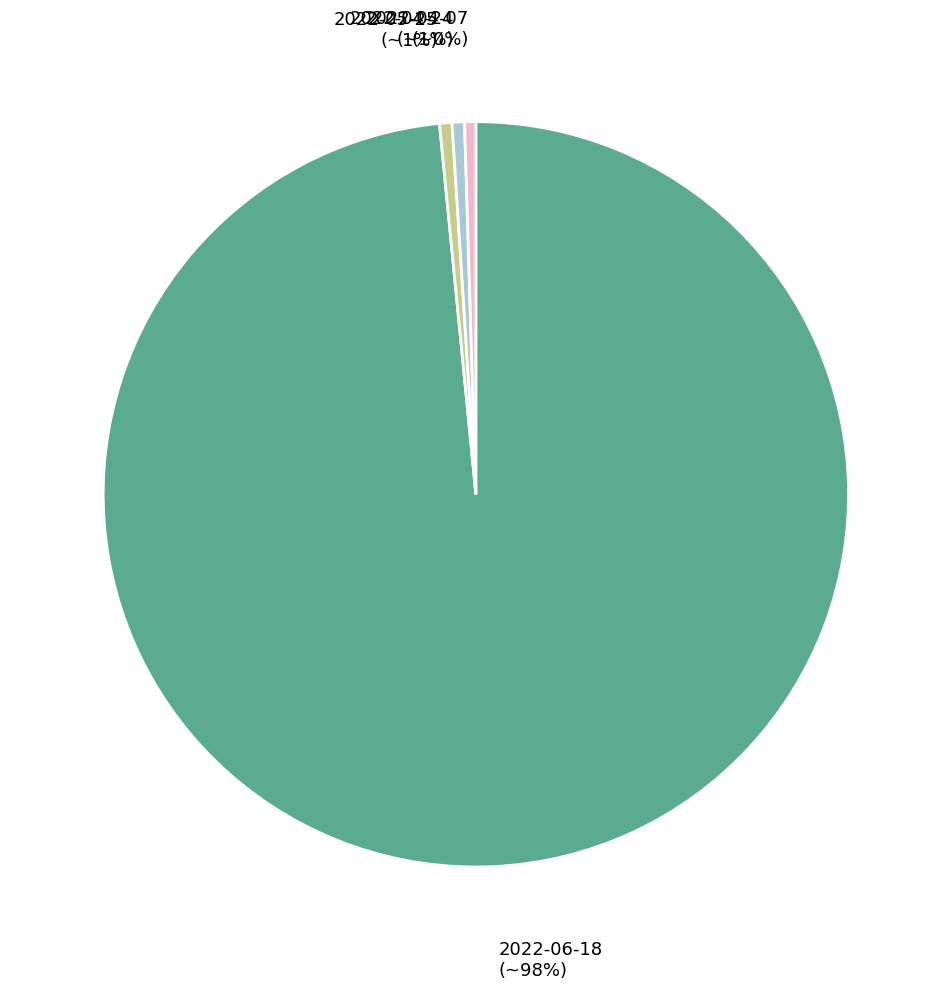

Combined, do 2022-05-25 and 2022-04-24 account for over 50%?

No